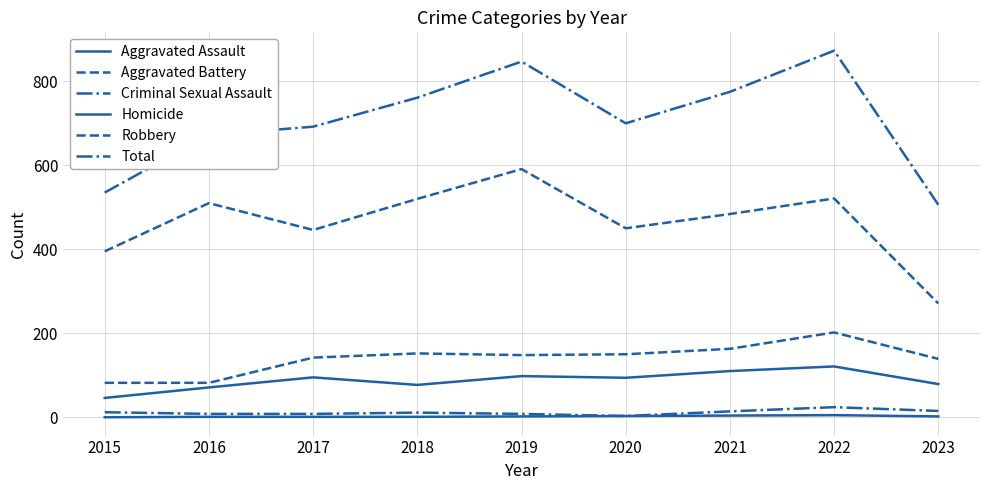

Which series has the largest total across all categories?

Total